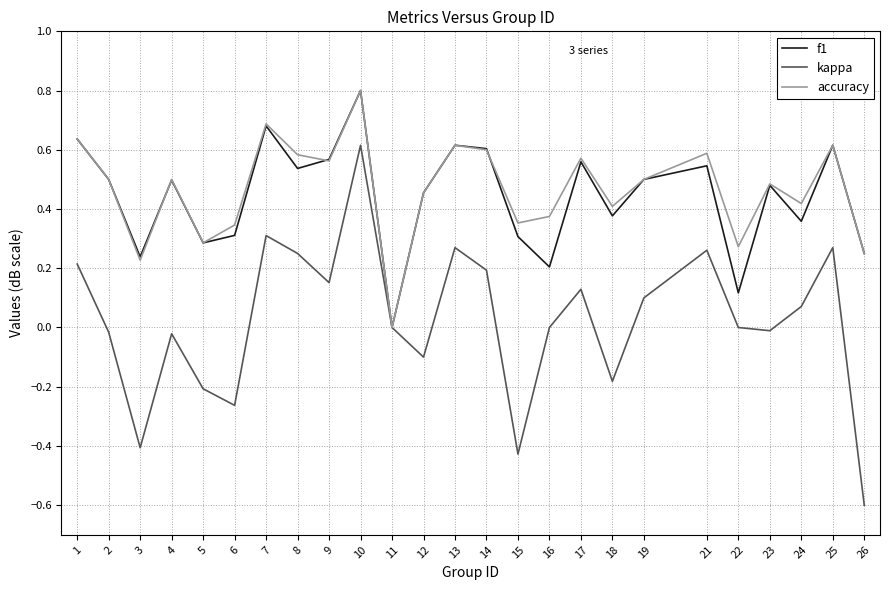

At which category does the chart reach its minimum across all series?

26